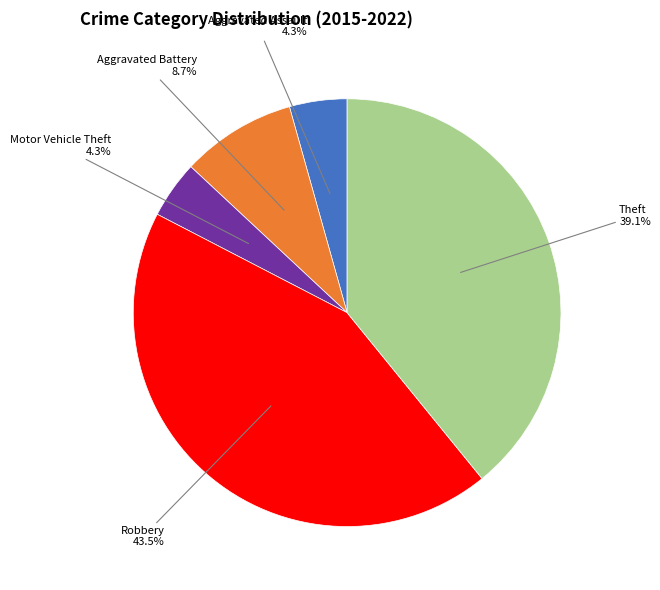

What is the largest slice in the pie chart?

Robbery